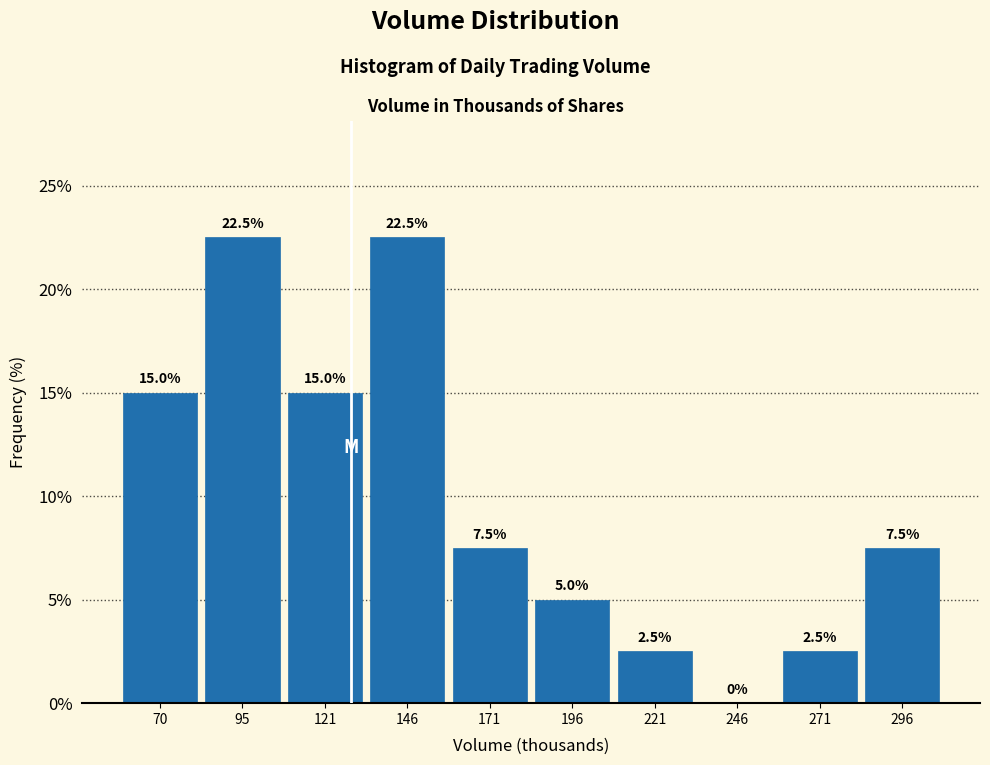

Reading right to left, list all the values displayed in this chart.

296=7.5	271=2.5	246=0.0	221=2.5	196=5.0	171=7.5	146=22.5	121=15.0	95=22.5	70=15.0